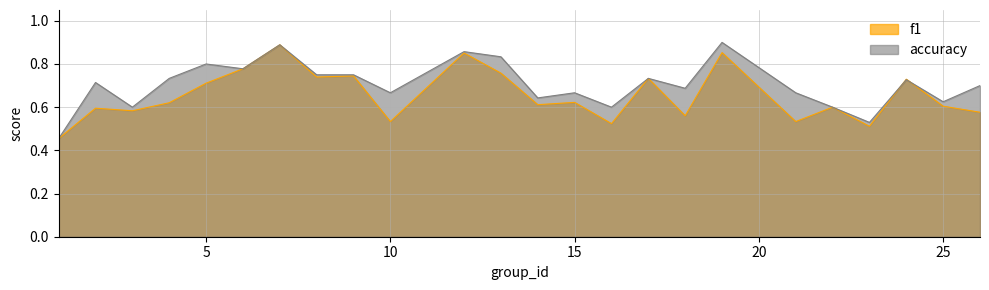

What is the difference between the maximum and second lowest values in the accuracy series?

0.4